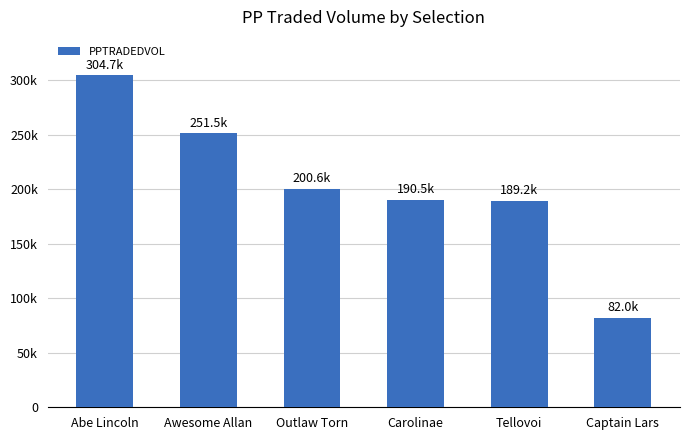

Is it true that the value at Carolinae is 332628.9?

False